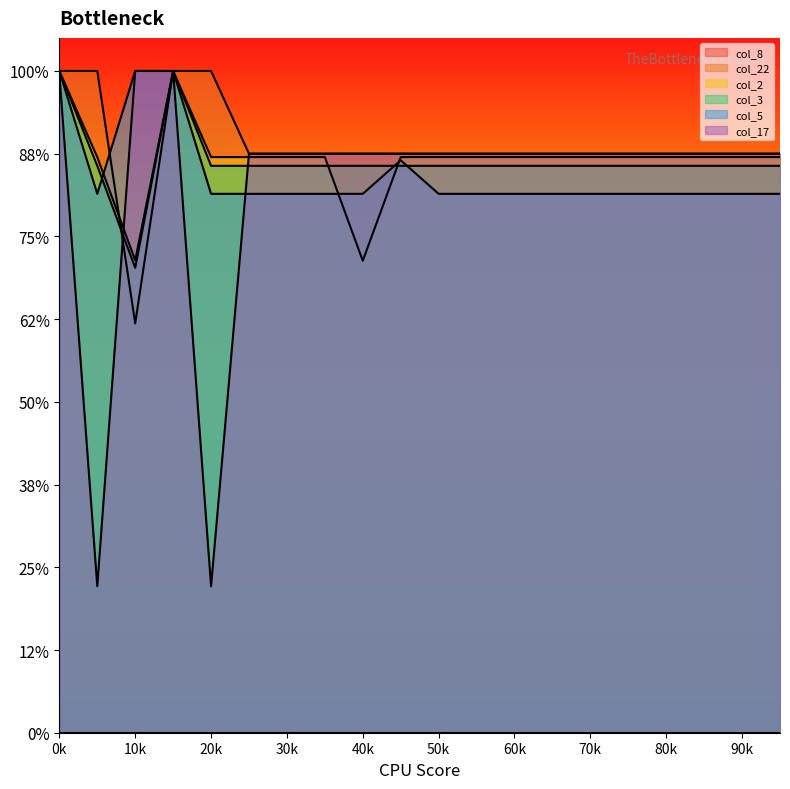

How many times do col_2 and col_17 cross each other?

2